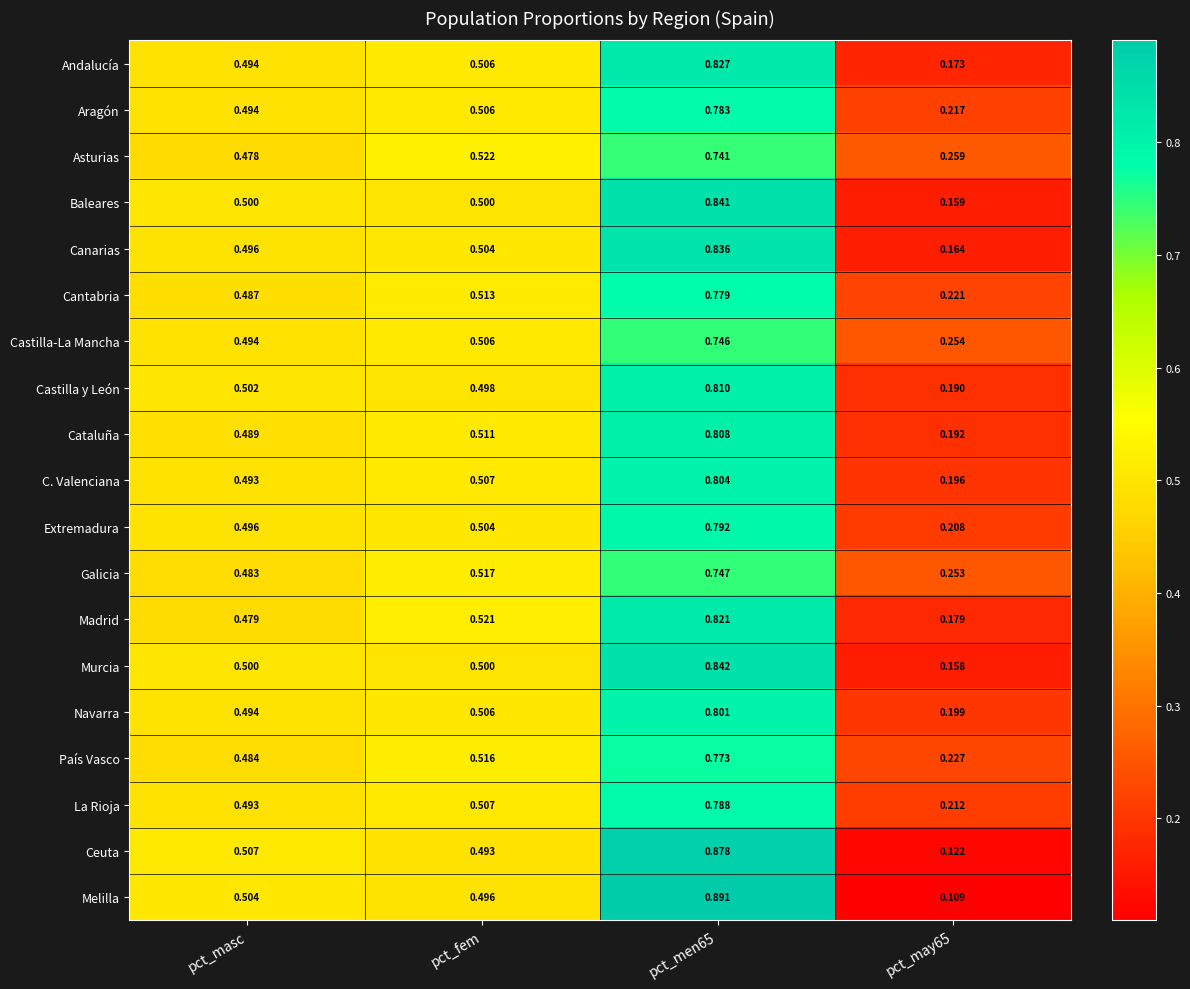

Is the value of Castilla-La Mancha at pct_may65 greater than the value of Baleares at pct_masc?

No